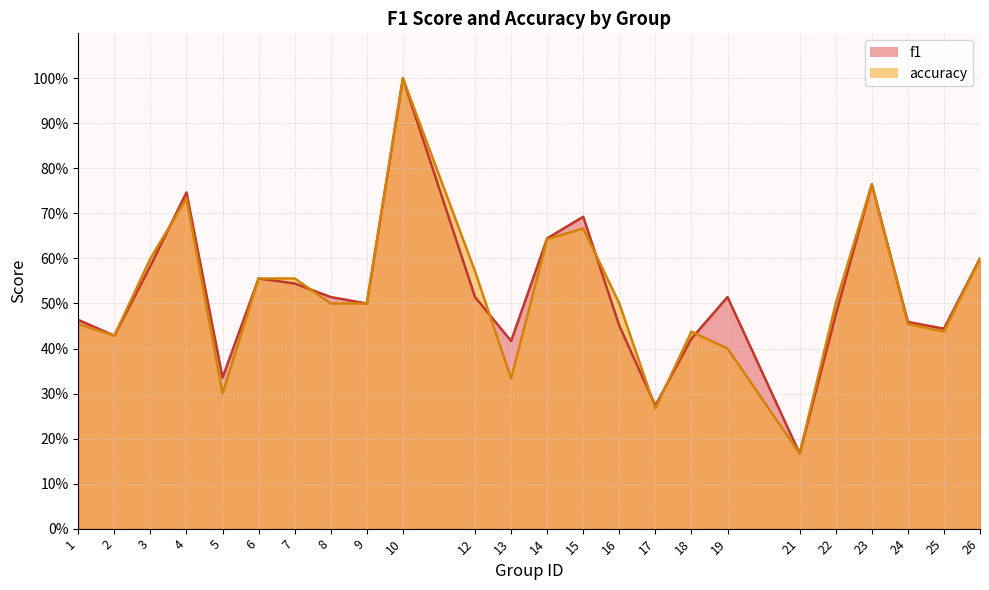

Which series changed the most between 3 and 22?

f1